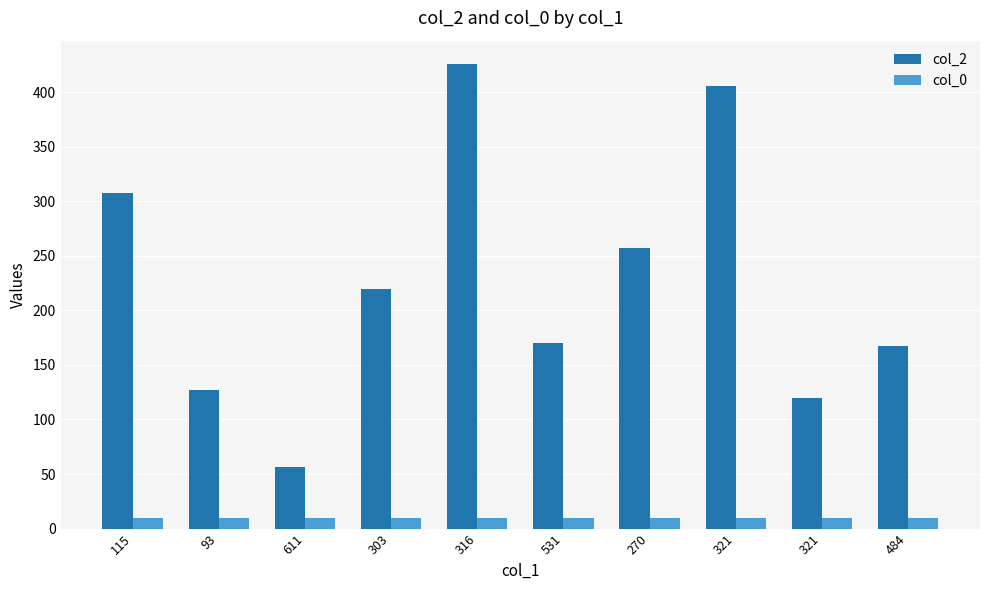

What is the value of the col_2 bar at the 4th from the left?

220